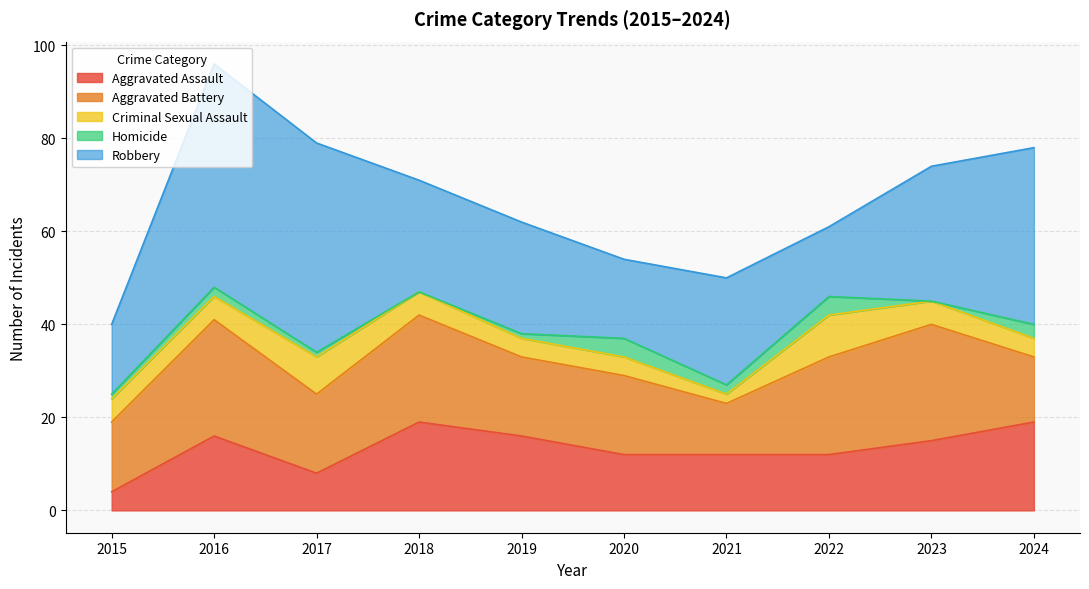

How many interior local valleys does the Aggravated Assault series have?

1